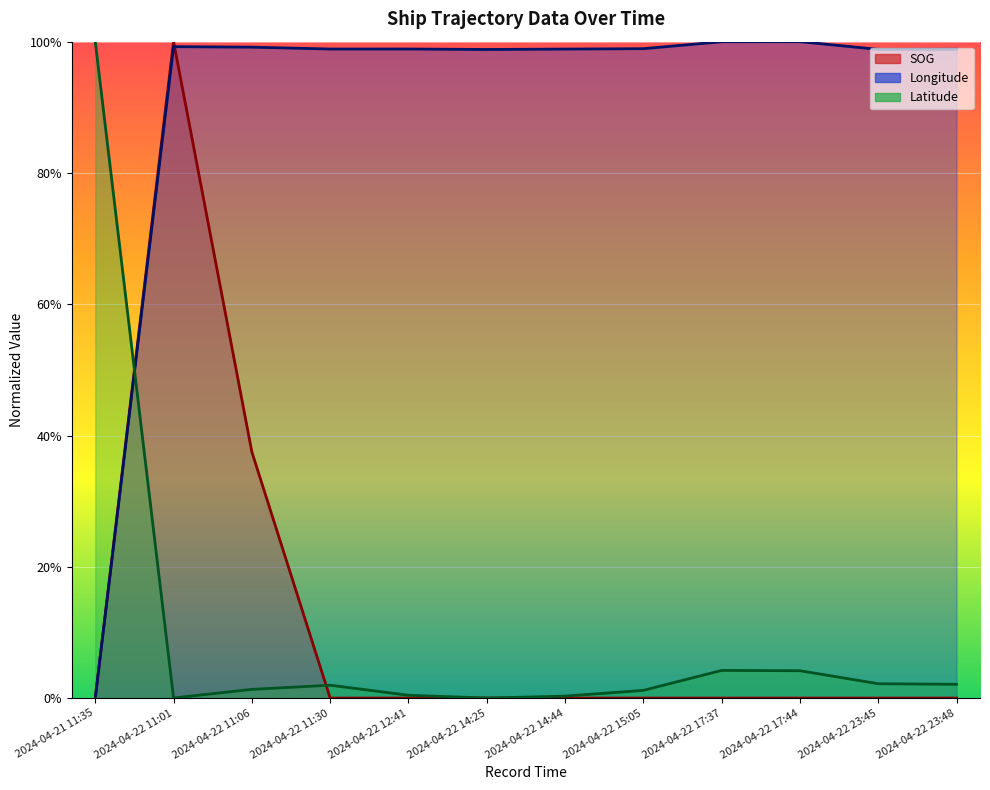

Is the value of Longitude at 2024-04-22 11:01 greater than the value of SOG at 2024-04-21 11:35?

Yes